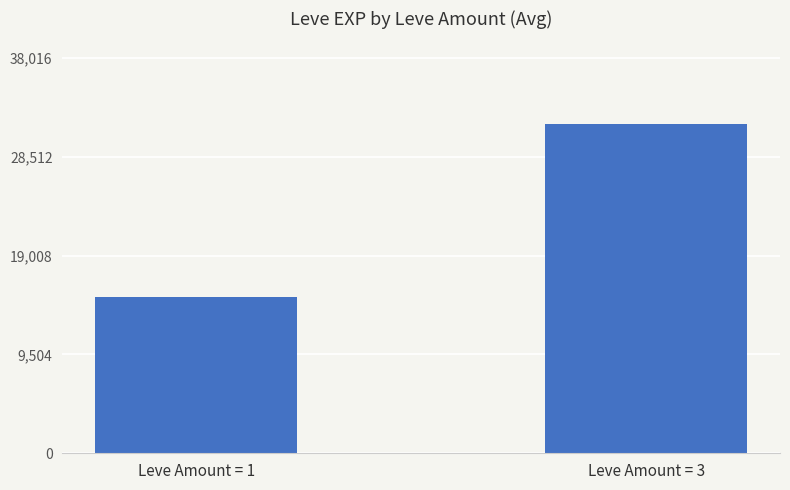

Rank the categories by value from highest to lowest.

Leve Amount = 3, Leve Amount = 1